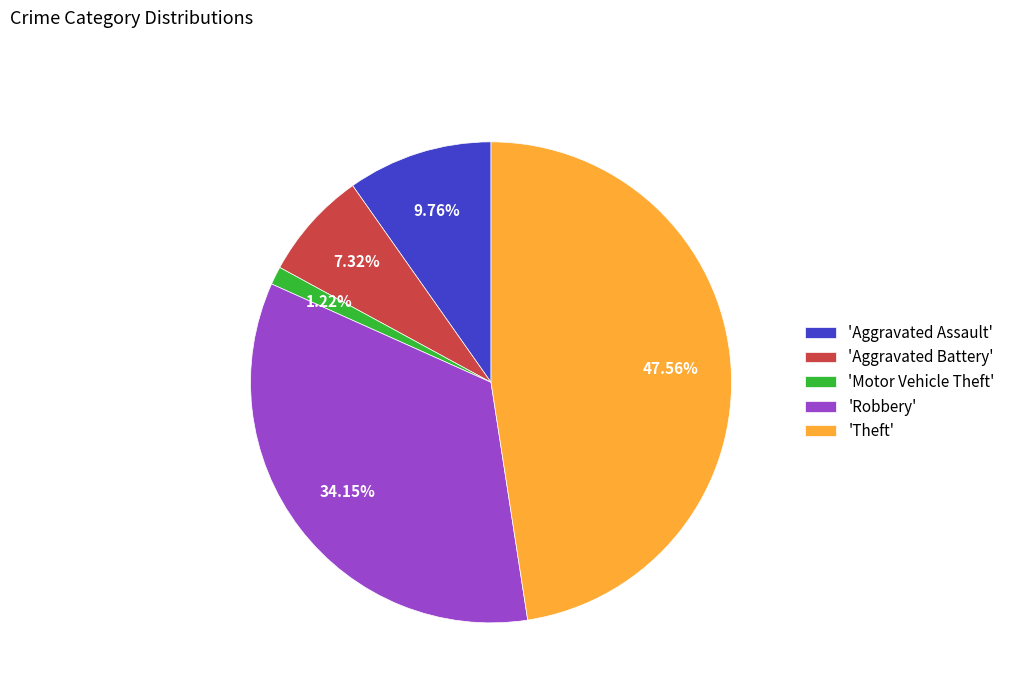

Does any single category account for the majority?

No